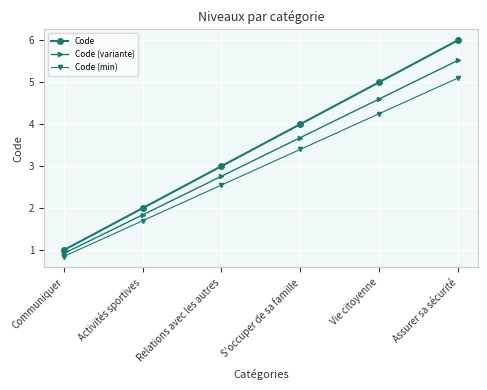

What is the label of the 3rd point from the right?

S'occuper de sa famille